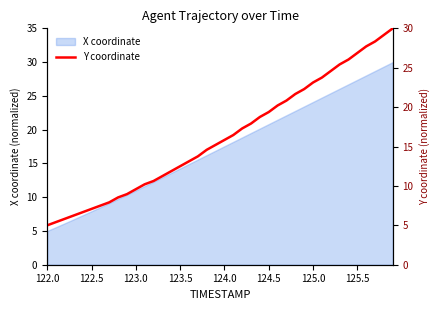

True or false: the data has more than 2 interior local peaks.

False